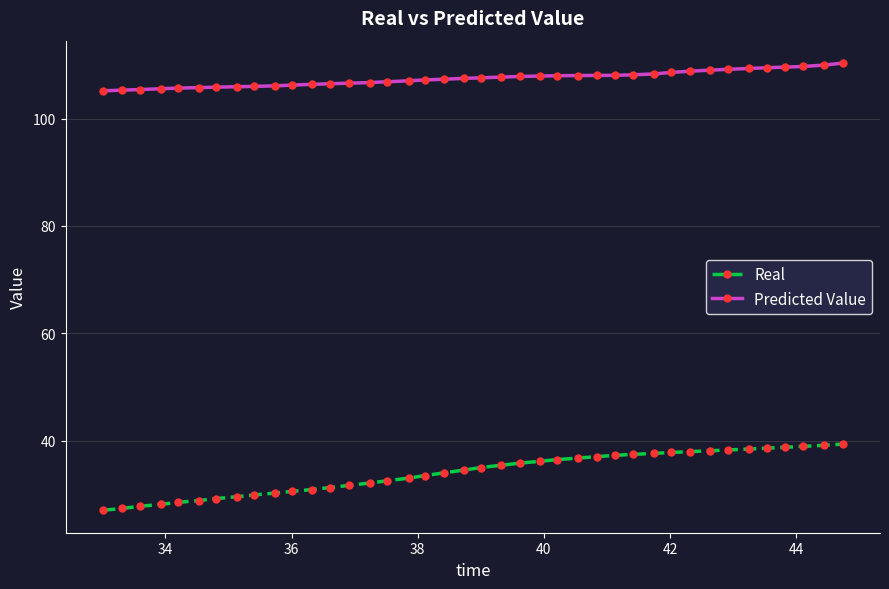

What is the value of the Predicted Value point at the 17th from the left?

107.0